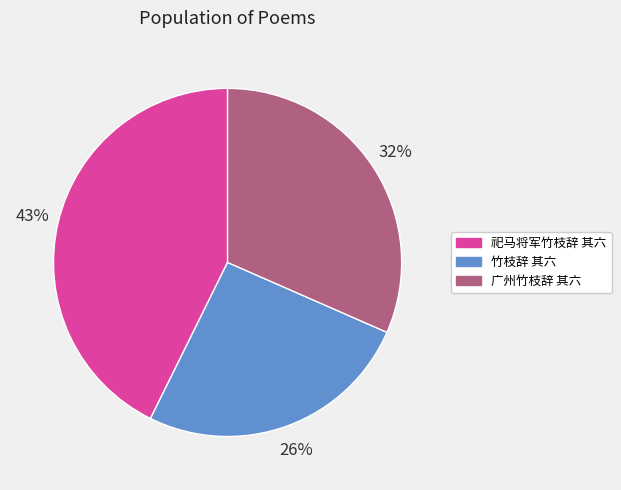

The 广州竹枝辞 其六 slice represents 32% of the pie. True or false?

True